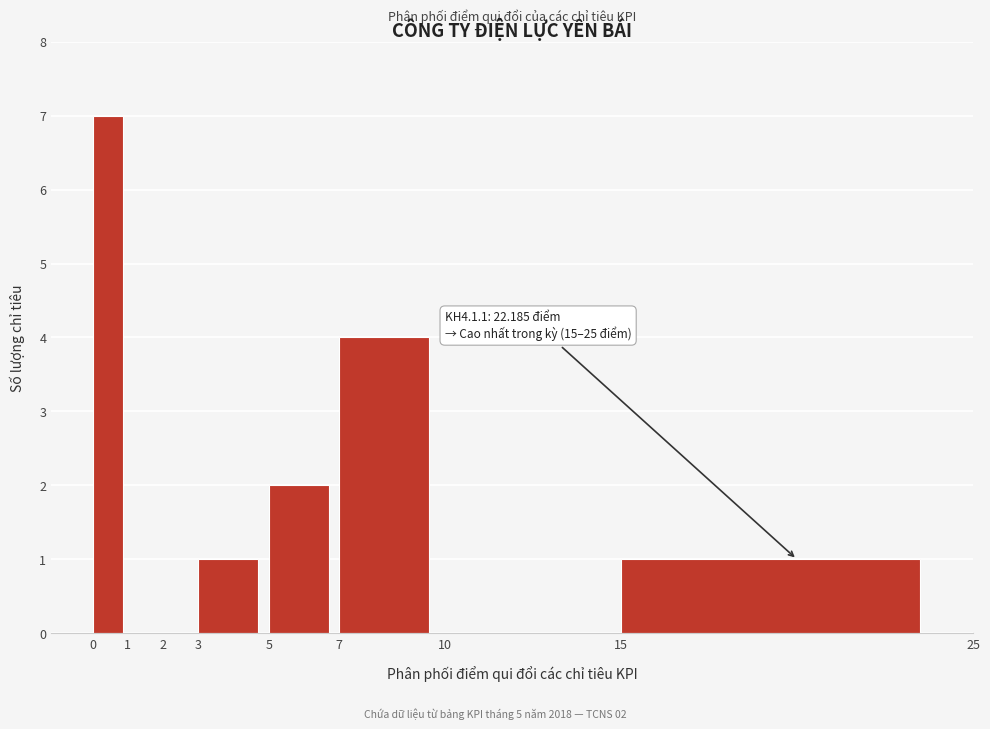

Which range on the x-axis has the tallest bar?

0 to 1